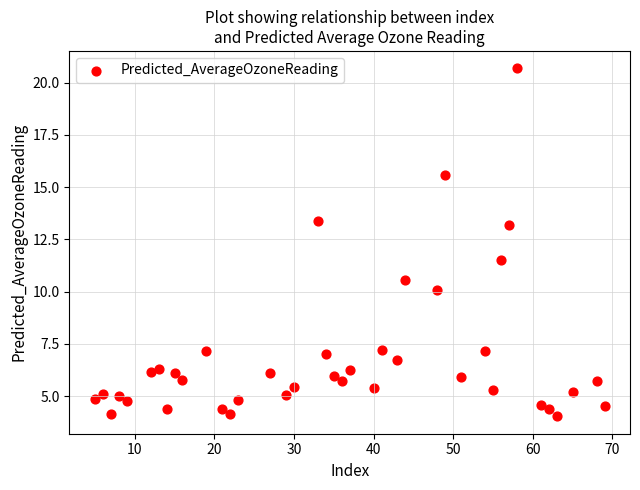

What Y value in the scatter plot is closest to 12?

11.5